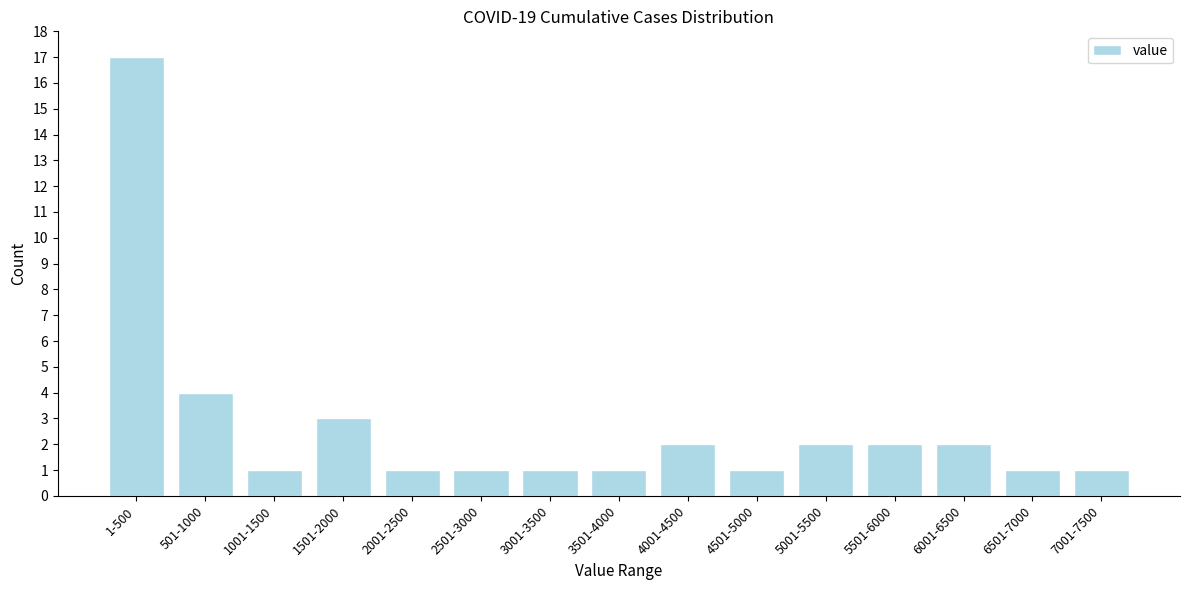

Reading right to left, extract all data points from this chart.

7001-7500=1	6501-7000=1	6001-6500=2	5501-6000=2	5001-5500=2	4501-5000=1	4001-4500=2	3501-4000=1	3001-3500=1	2501-3000=1	2001-2500=1	1501-2000=3	1001-1500=1	501-1000=4	1-500=17